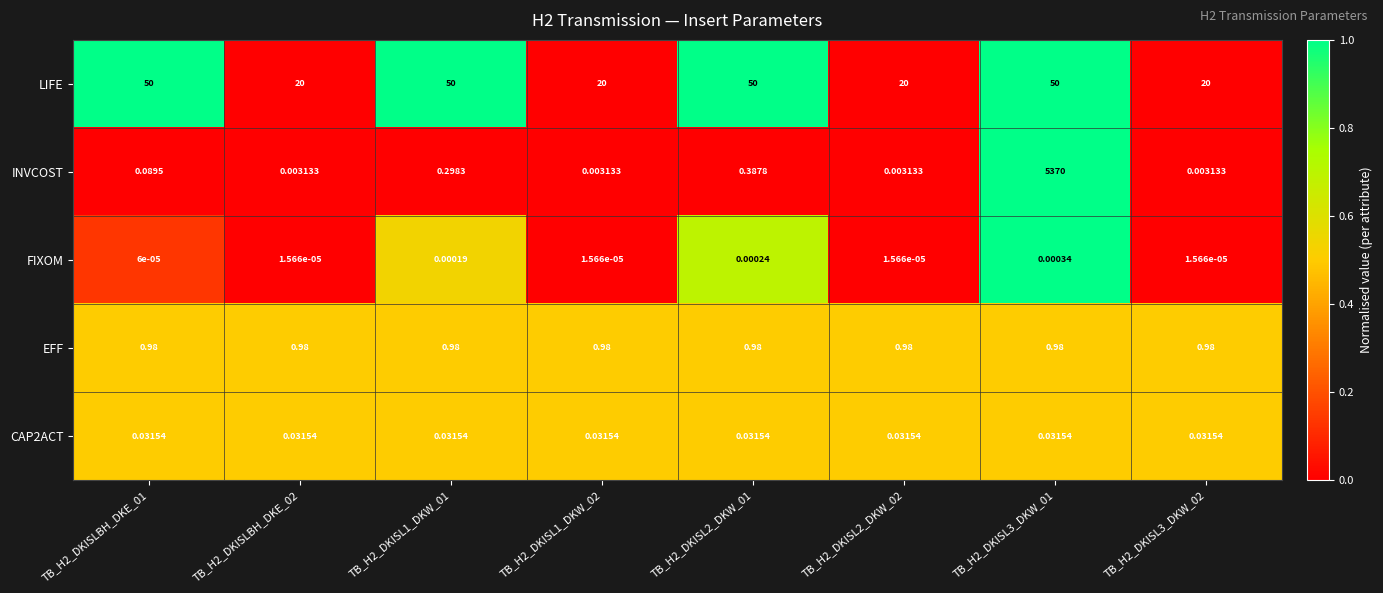

Which series has the largest total across all categories?

INVCOST